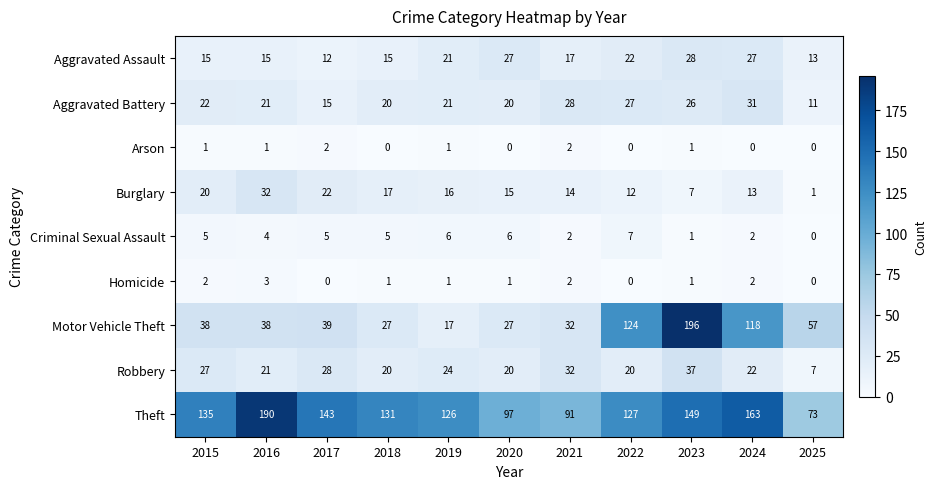

Which series has the largest total across all categories?

Theft